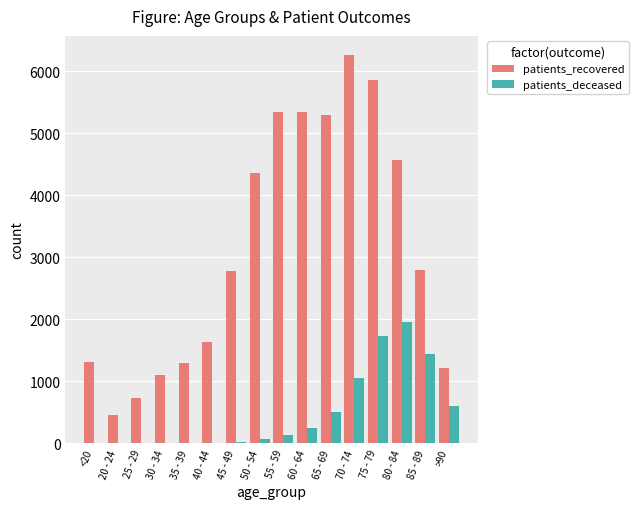

Which category has the highest value in the patients_recovered series?

70 - 74